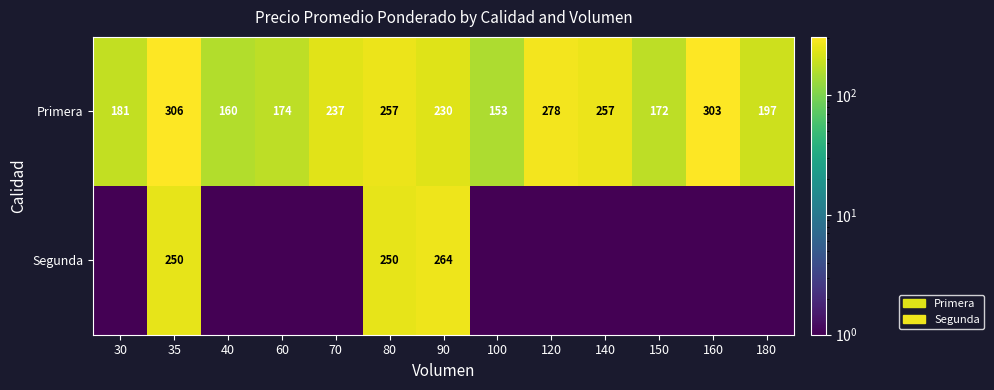

Which category has the highest value in the Primera series?

35